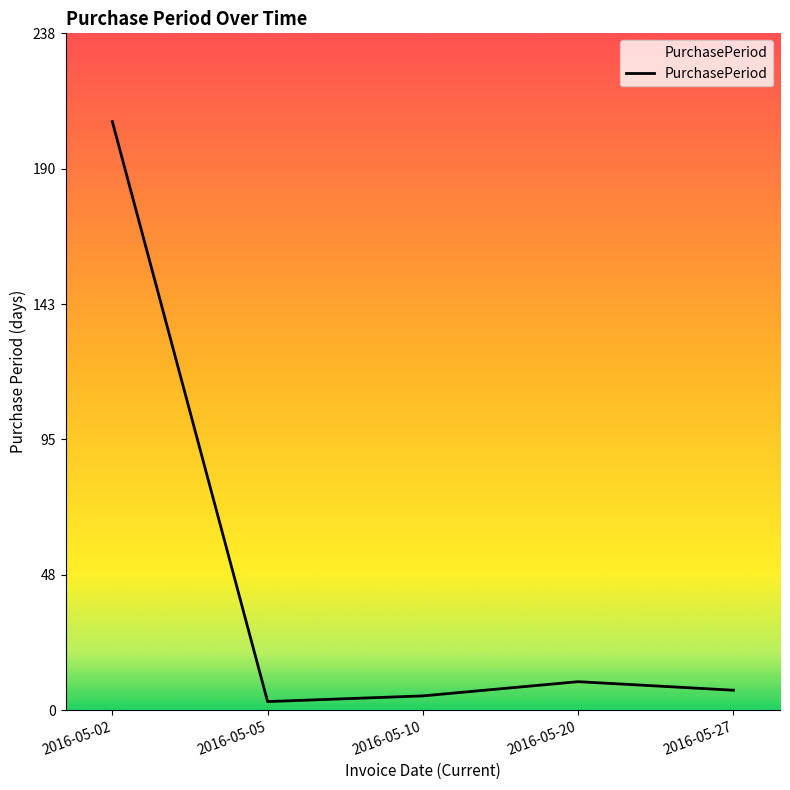

Rank the categories by value from lowest to highest.

2016-05-05, 2016-05-10, 2016-05-27, 2016-05-20, 2016-05-02